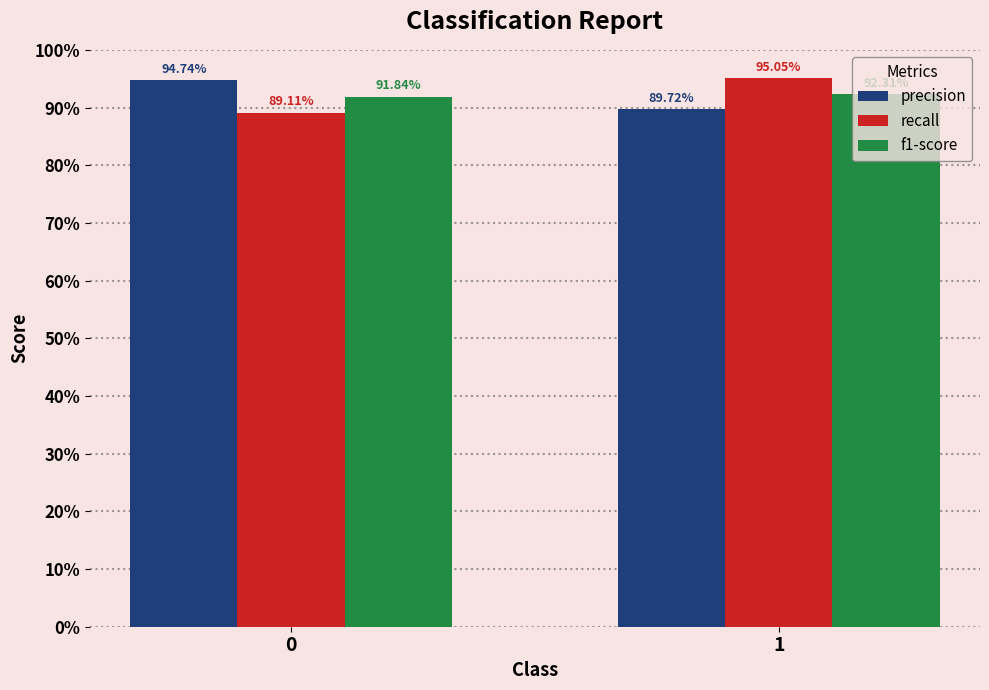

What are all the series names shown in the legend?

precision, recall, f1-score